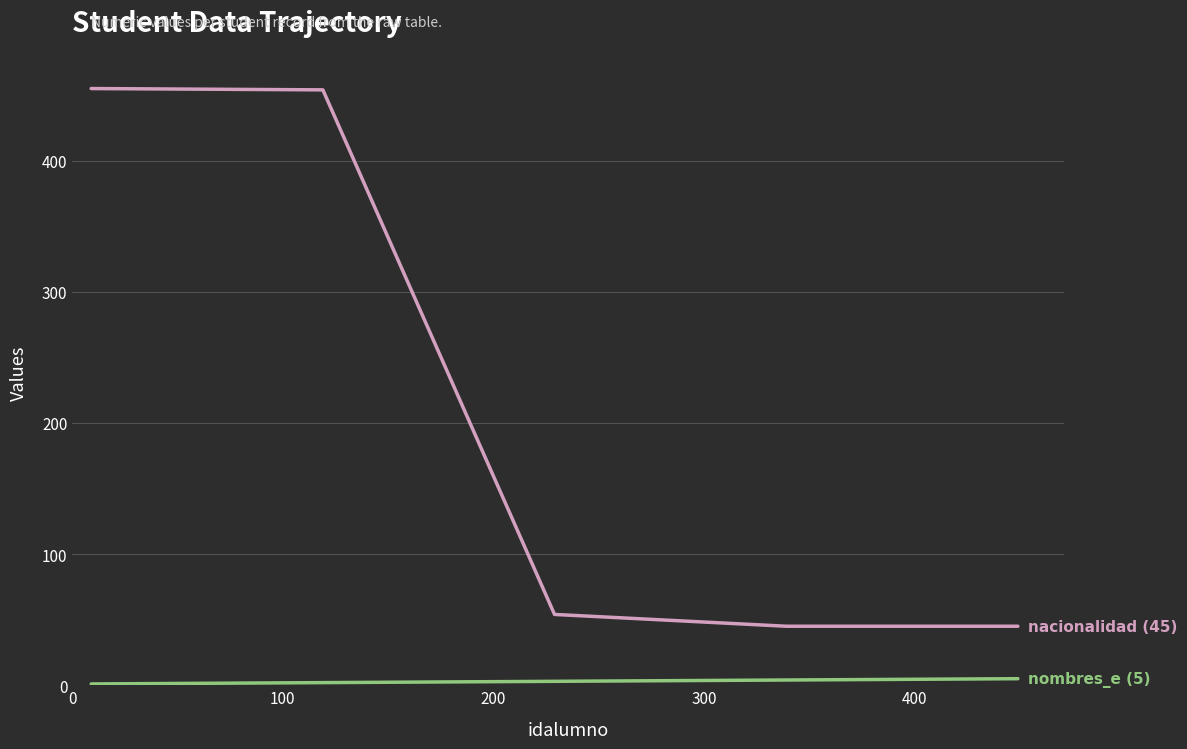

What is the maximum value shown in the chart?

455